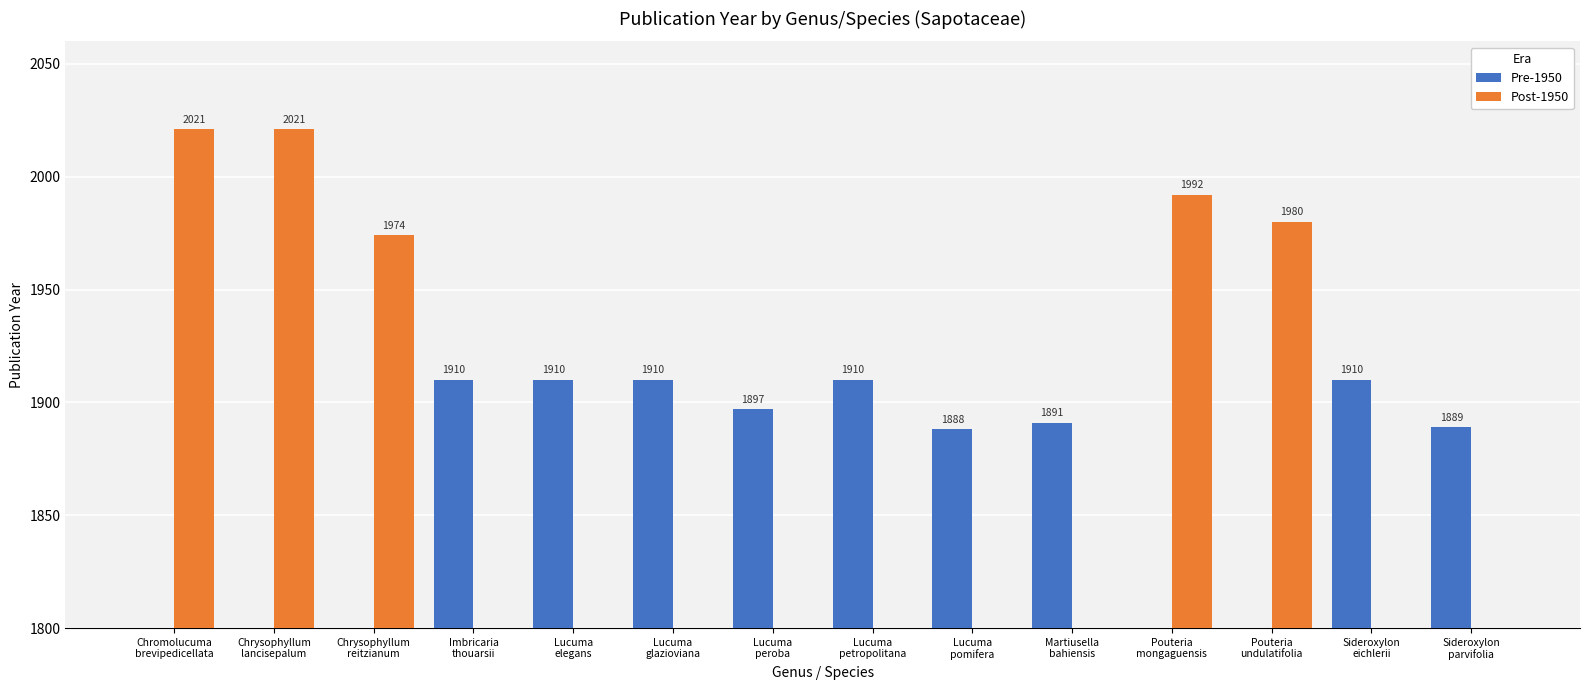

List the series in order of their overall mean, lowest first.

Post-1950, Pre-1950